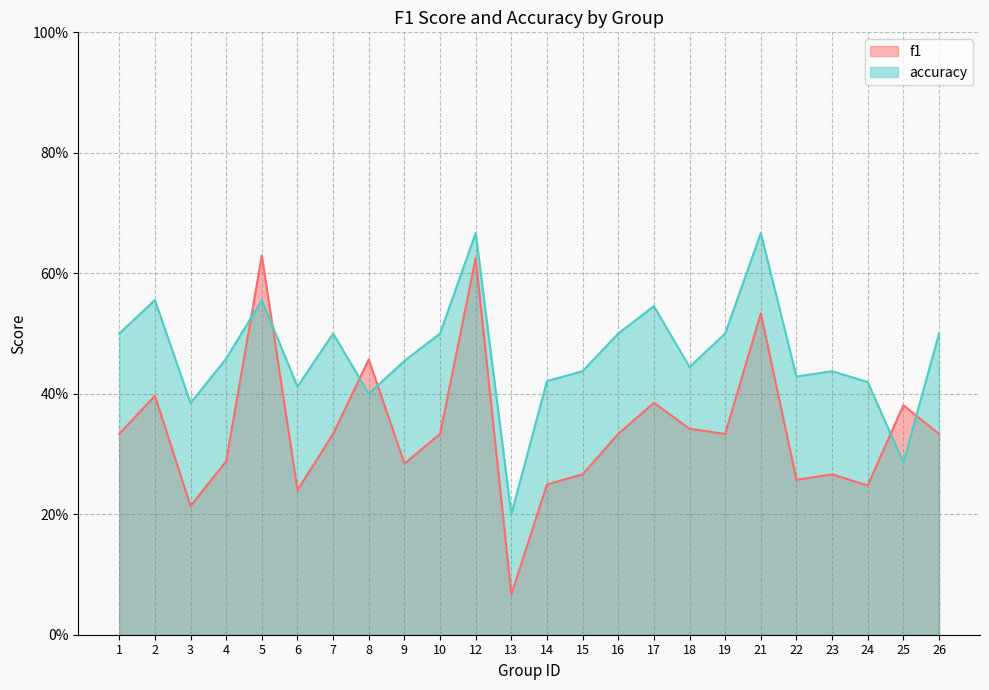

What is the difference between the maximum and second lowest values in the f1 series?

0.4